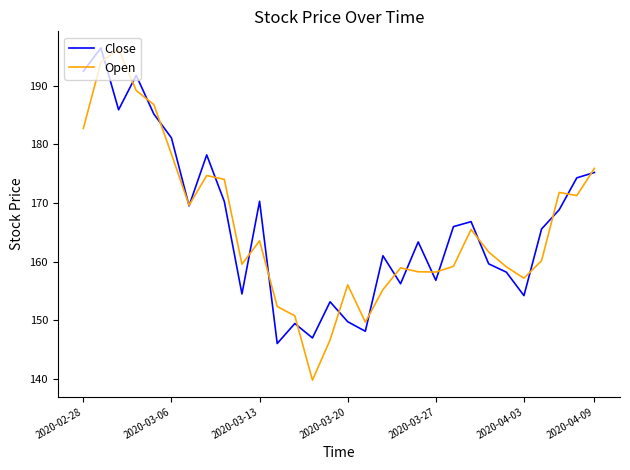

What is the sum of all Close values?

4994.7